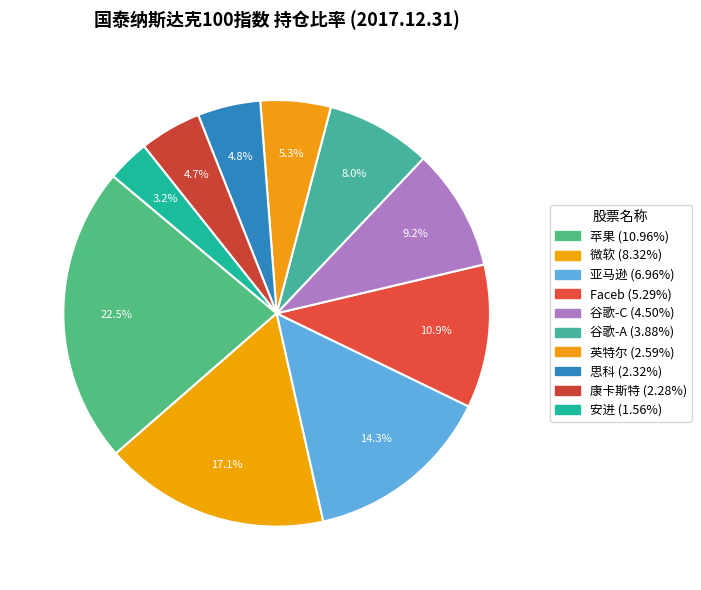

Combined, what portion of the pie is 康卡斯特 and 英特尔?

10.0%